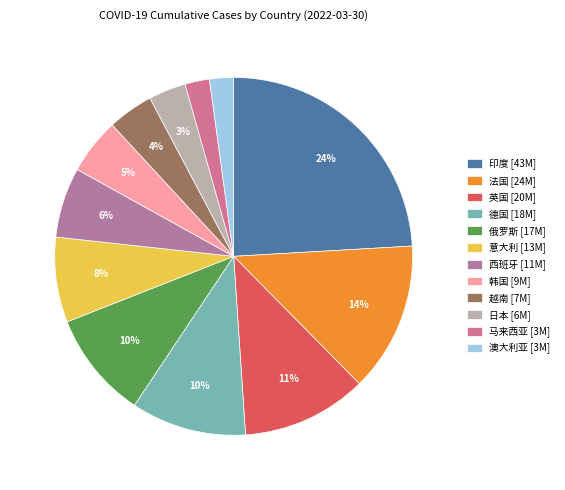

Which has a higher value, 越南 or 马来西亚?

越南